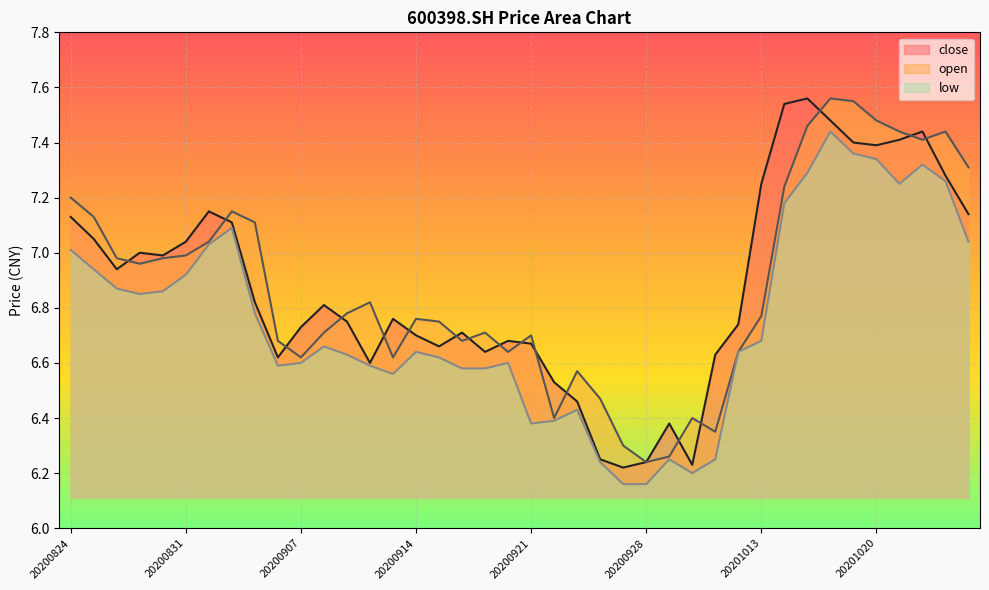

What is the value of the close point at the 26th from the left?

6.2